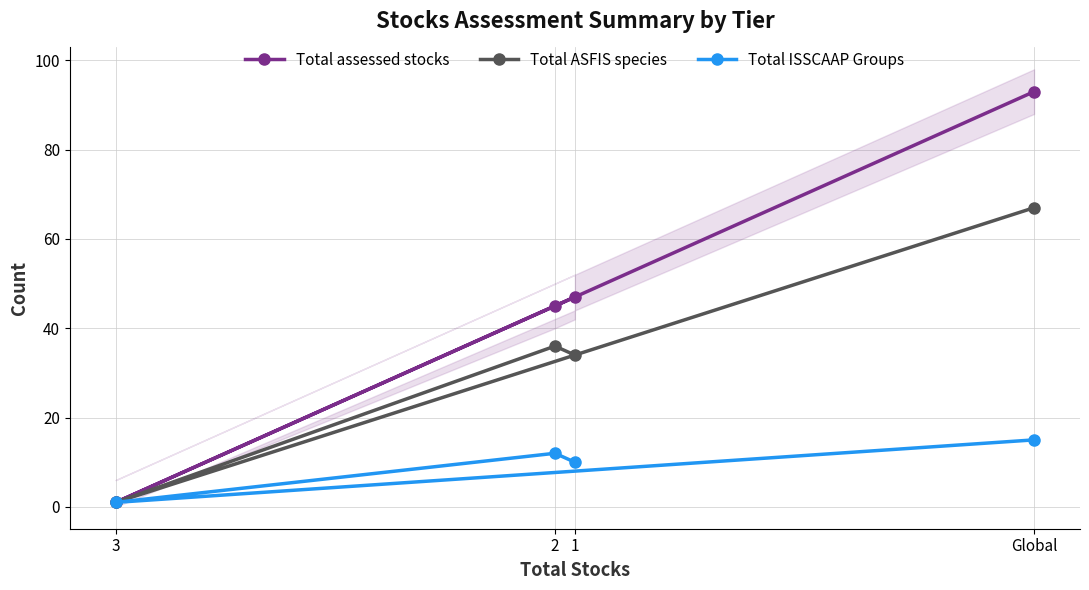

What is the sum of all Total assessed stocks values?

186